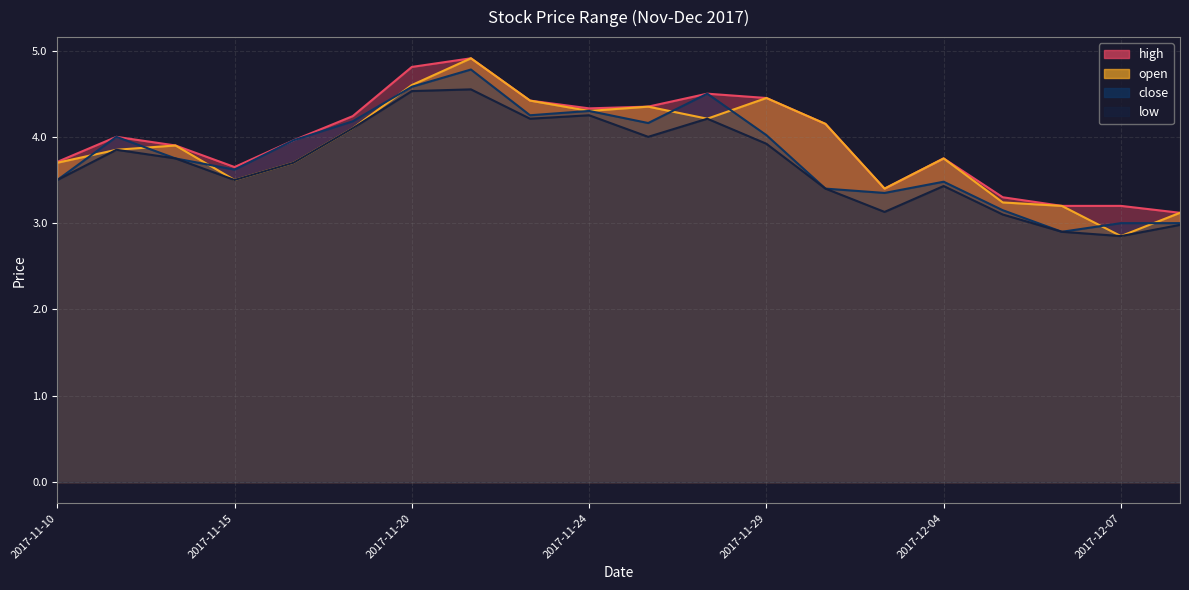

Which series has the largest total across all categories?

high